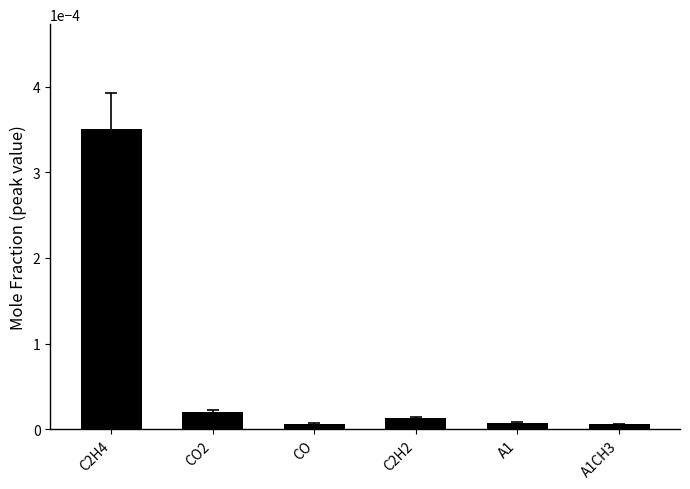

Count the number of data series in this chart.

1